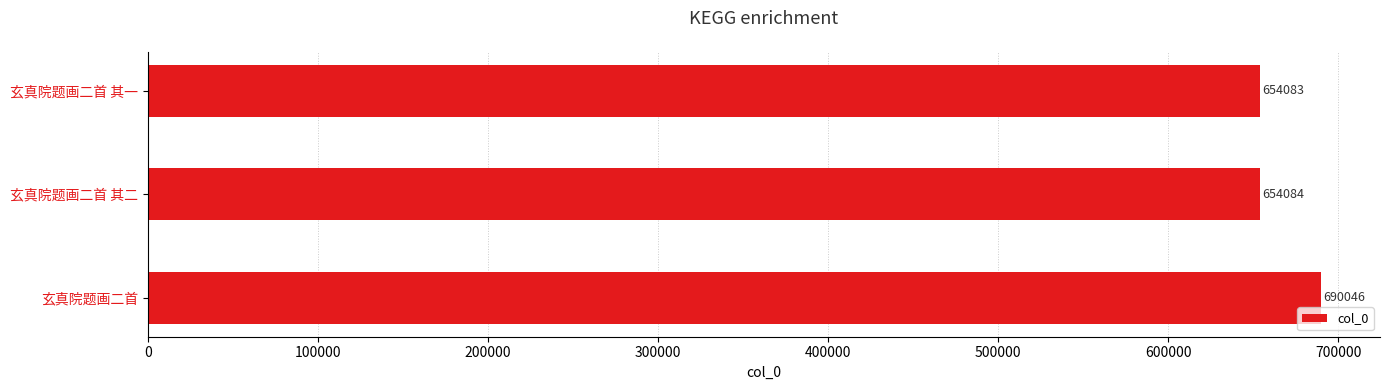

How many bars are there in total?

3